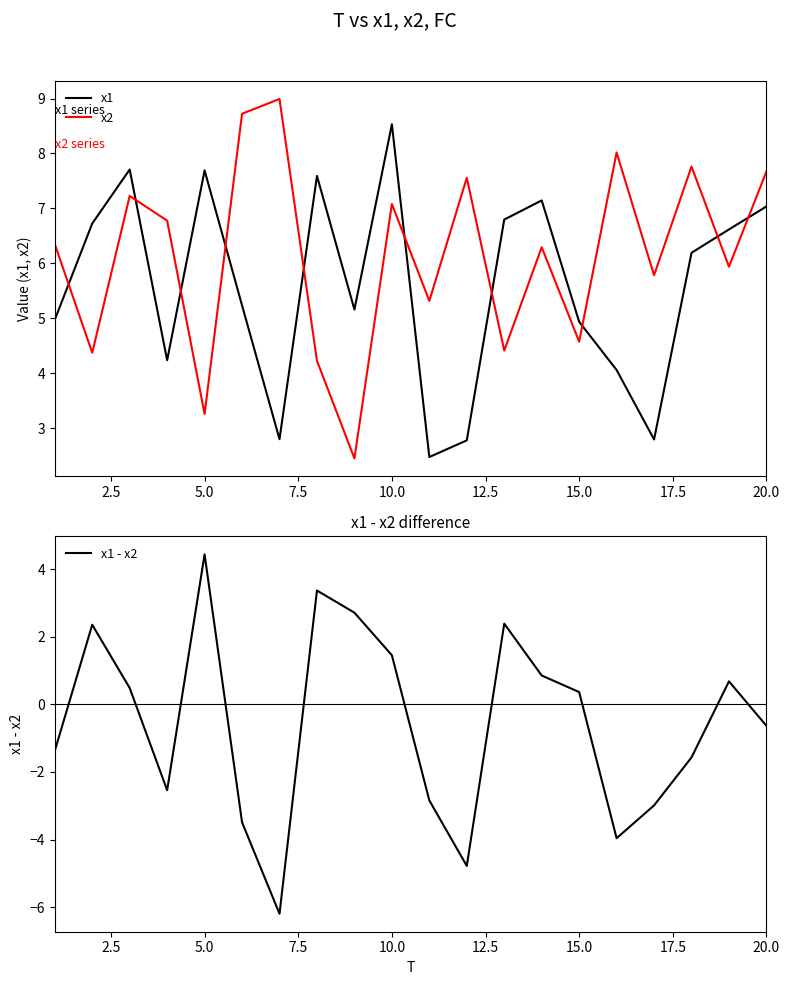

Is it true that x1 equals 7.7 at 5.0?

True